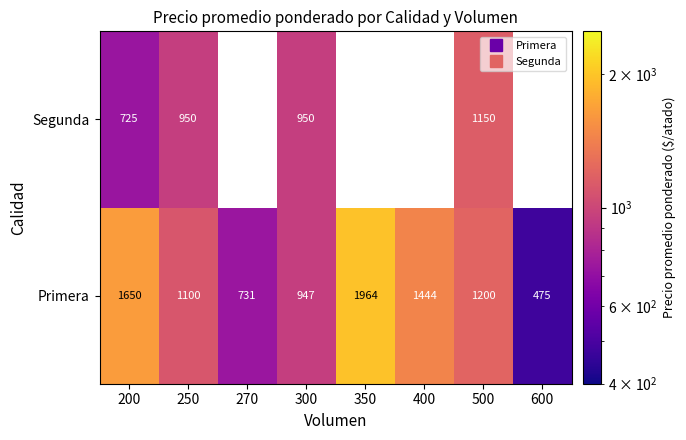

Rank the categories by Primera value from highest to lowest.

350, 200, 400, 500, 250, 300, 270, 600